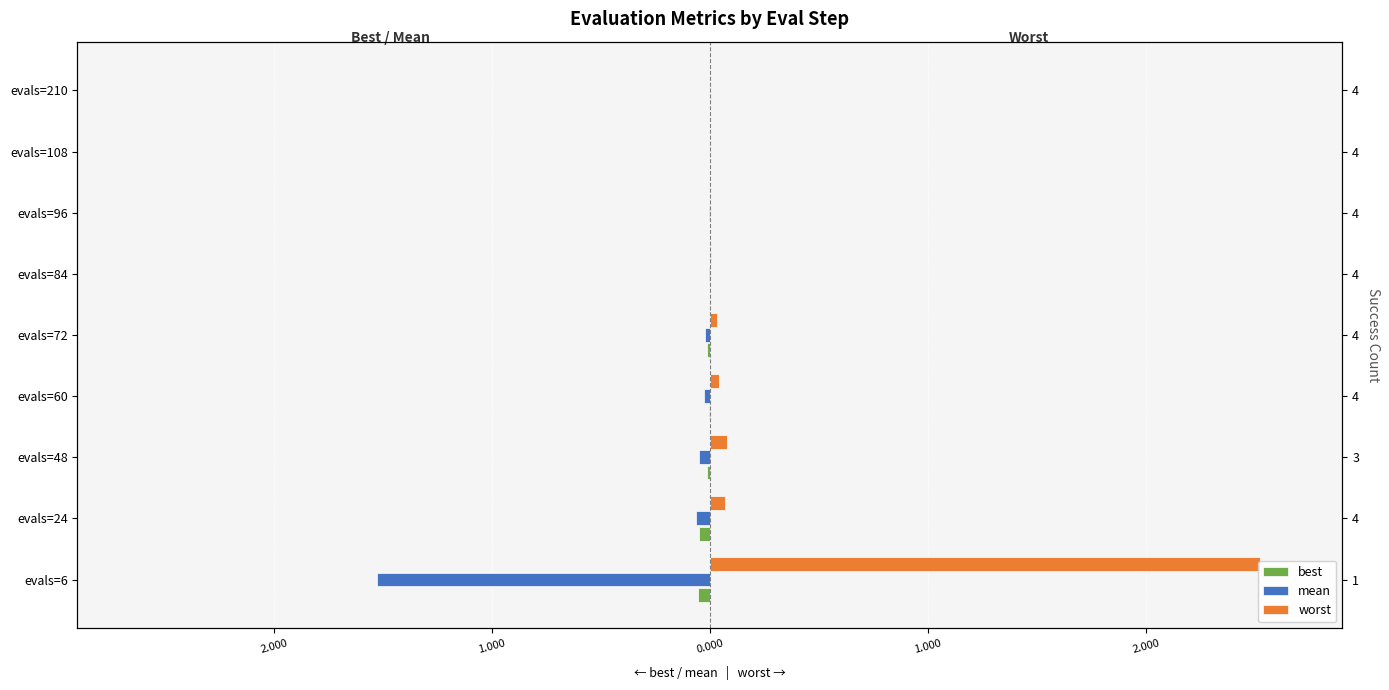

List the series in order of their peak value, highest first.

worst, best, mean